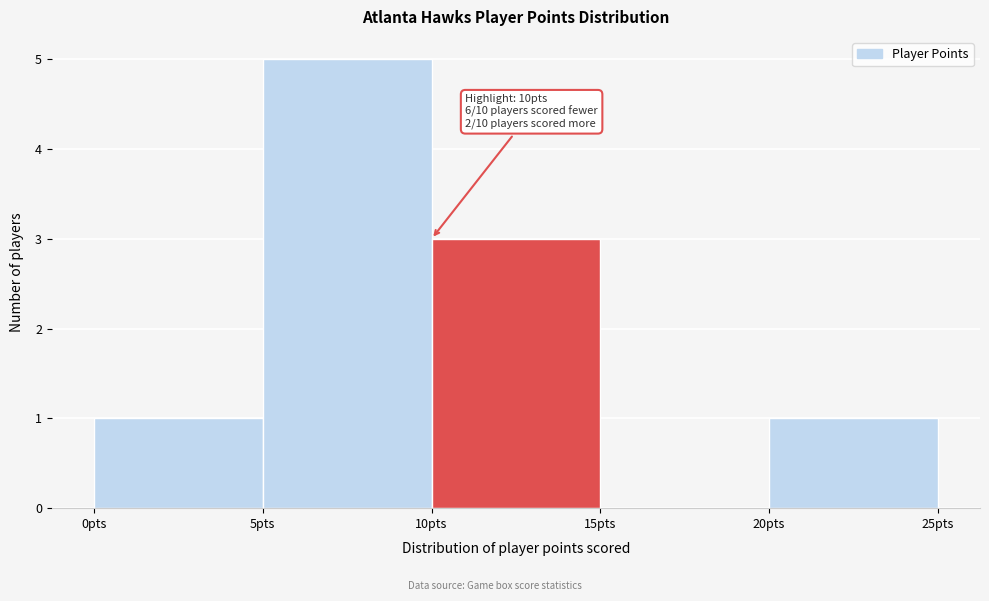

Over which range of the x-axis is the bar tallest?

5 to 10